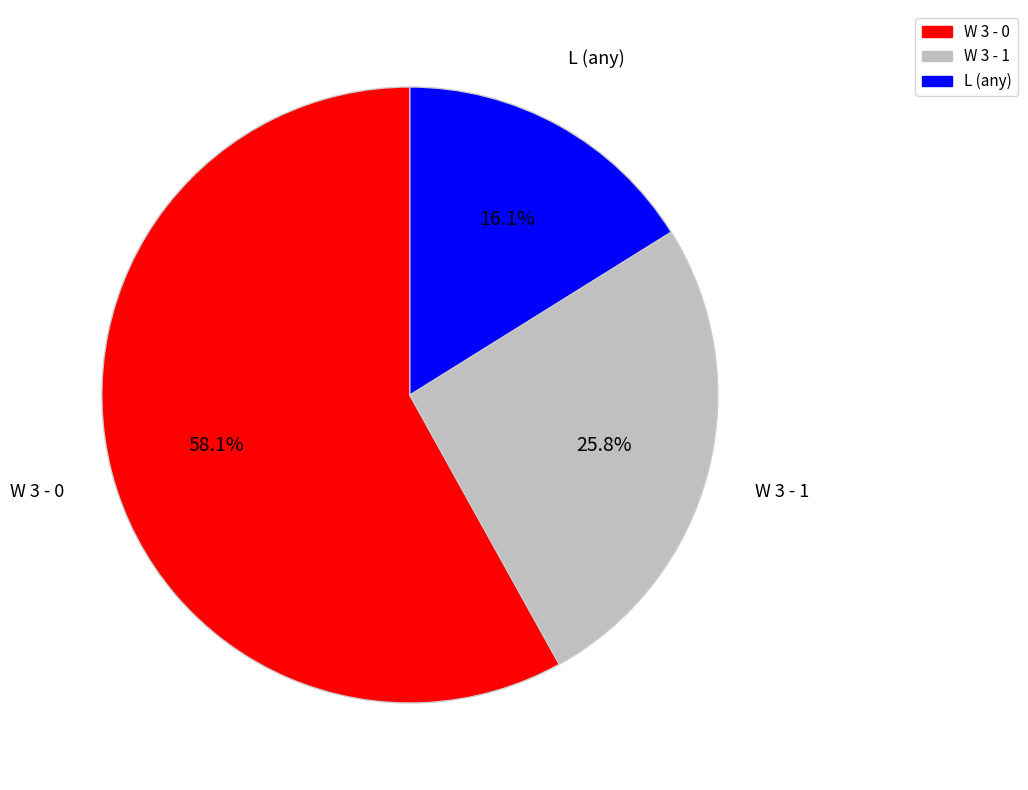

Which category has the biggest portion of the pie?

W 3 - 0